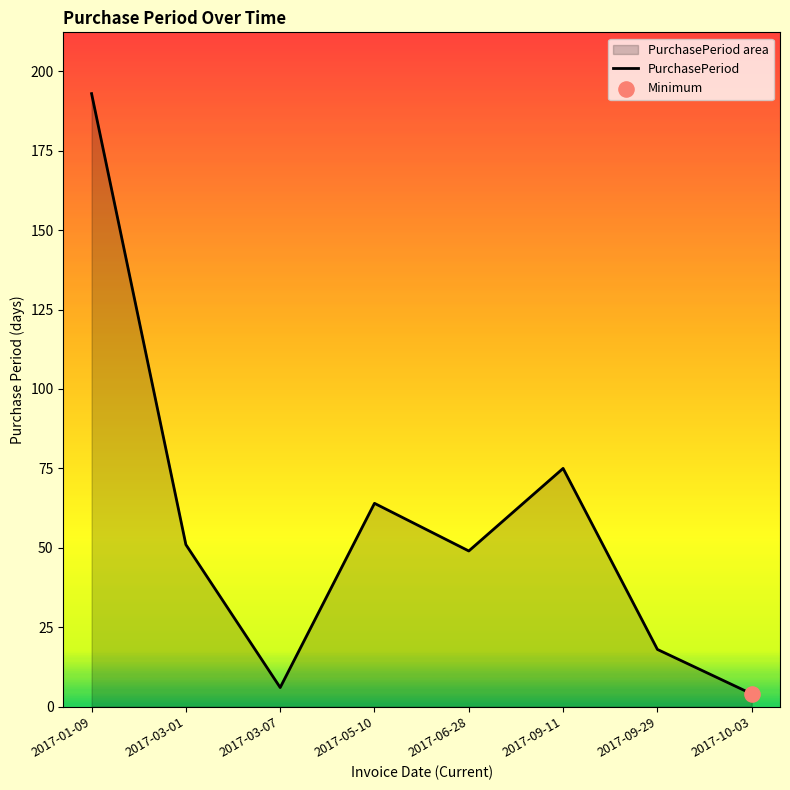

What is the change in value from 2017-01-09 to 2017-05-10?

-129